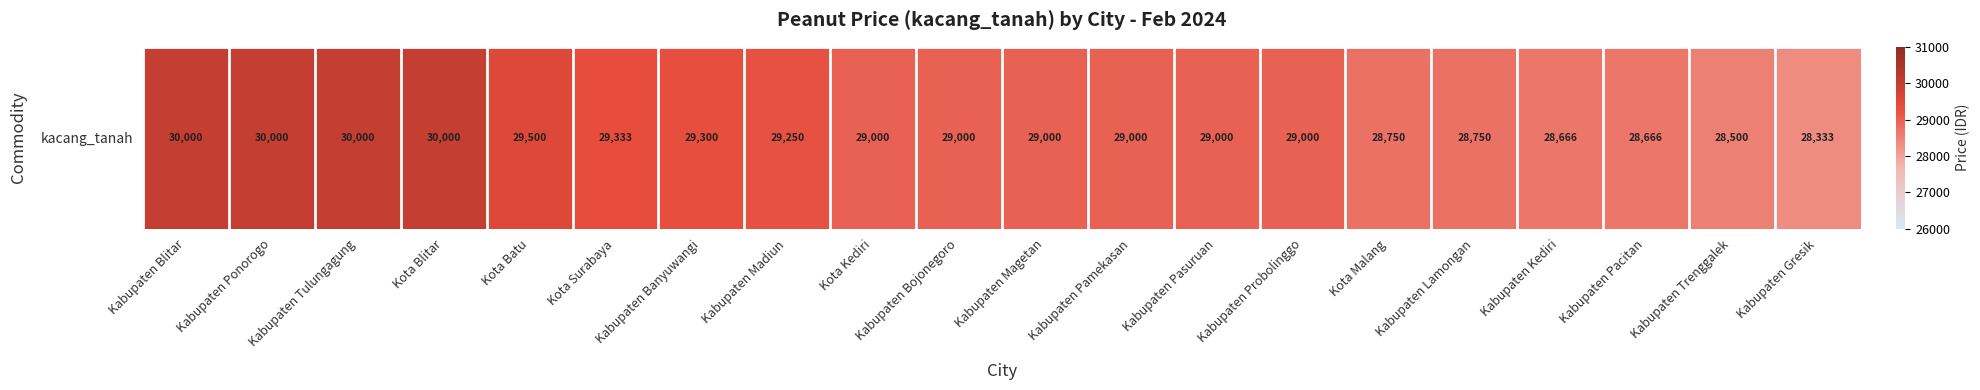

Which category has the lowest value across all series?

Kabupaten Gresik